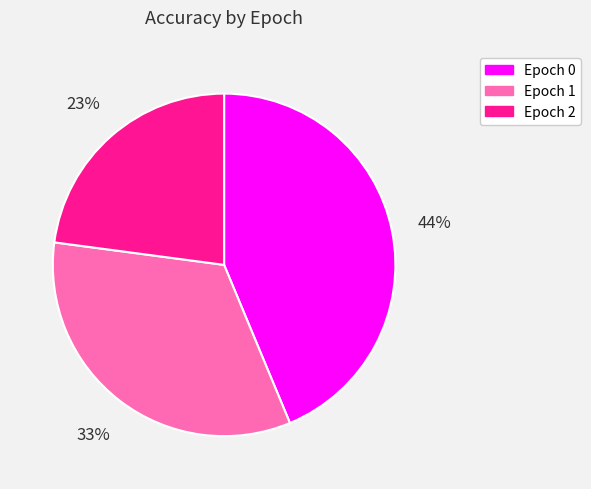

Is the sum of Epoch 0 and Epoch 2 greater than half?

Yes